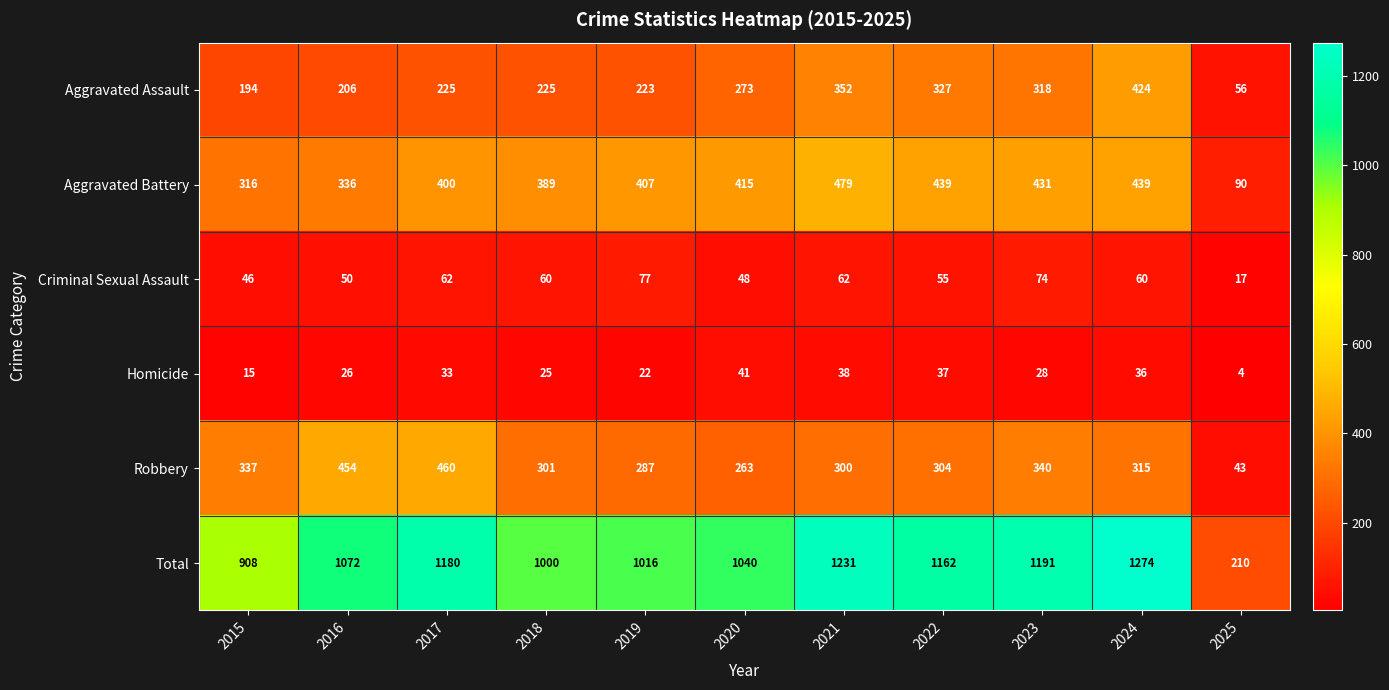

At 2017, list the series in order from smallest to largest.

Homicide, Criminal Sexual Assault, Aggravated Assault, Aggravated Battery, Robbery, Total